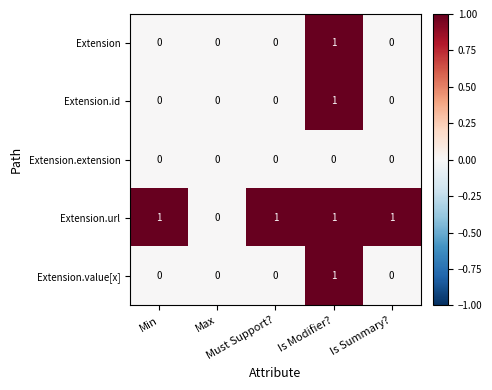

How many Extension.url values are between 1 and 2?

4